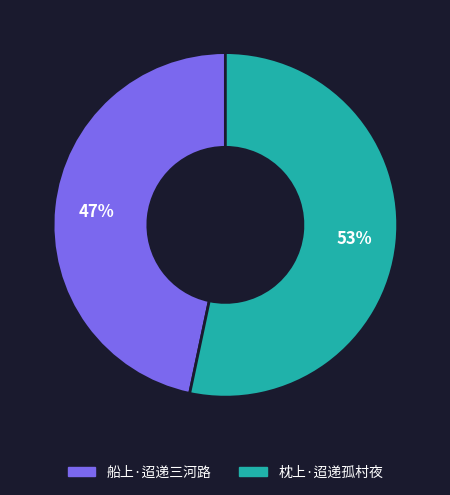

Is there a majority slice in this chart?

Yes